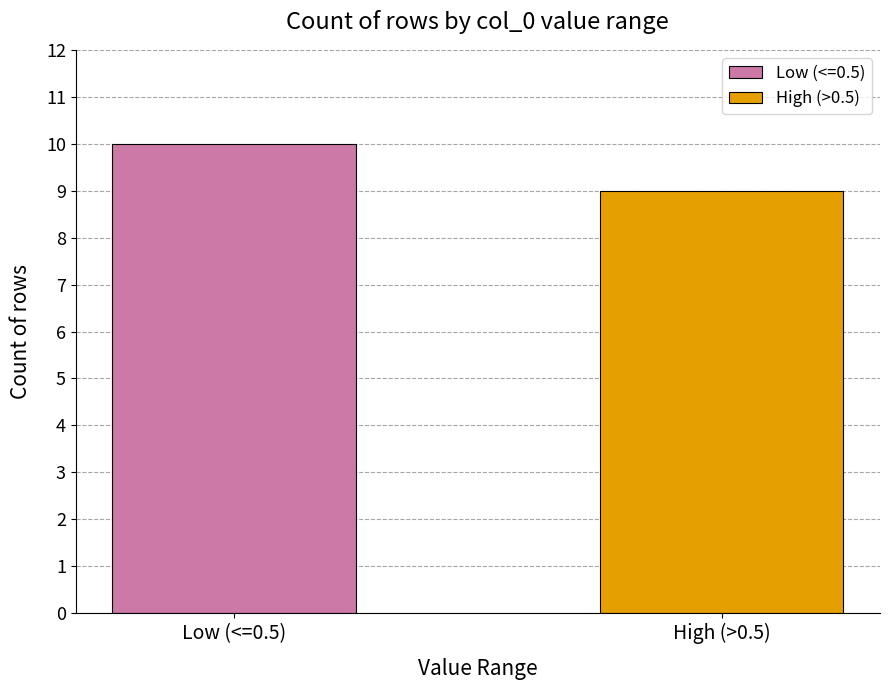

Which series has the largest range (max minus min)?

Low (<=0.5)